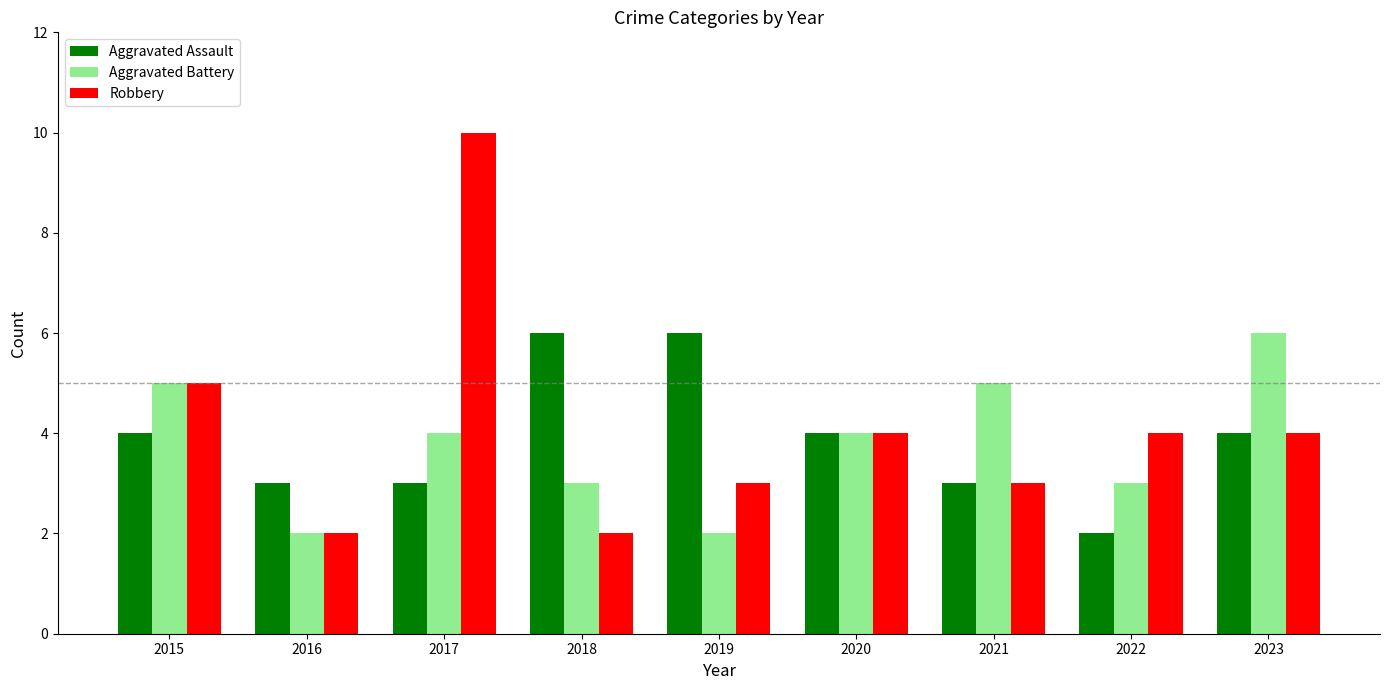

What is the maximum value shown in the chart?

10